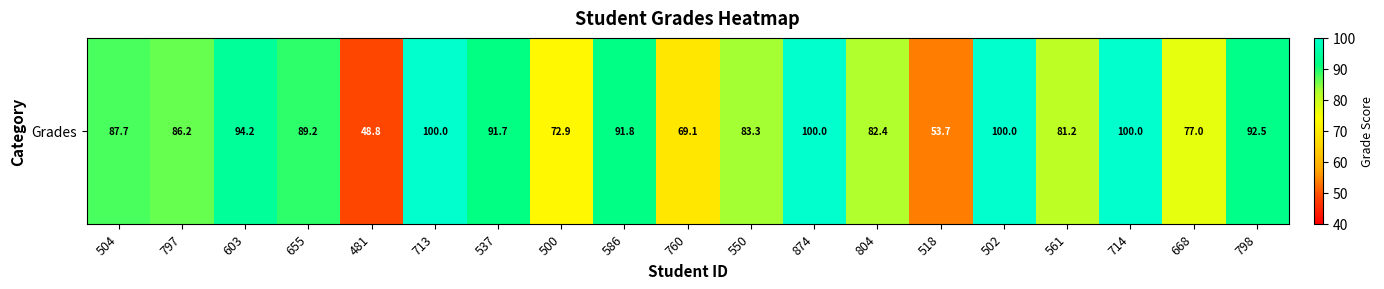

Where does the data first go above 87?

504